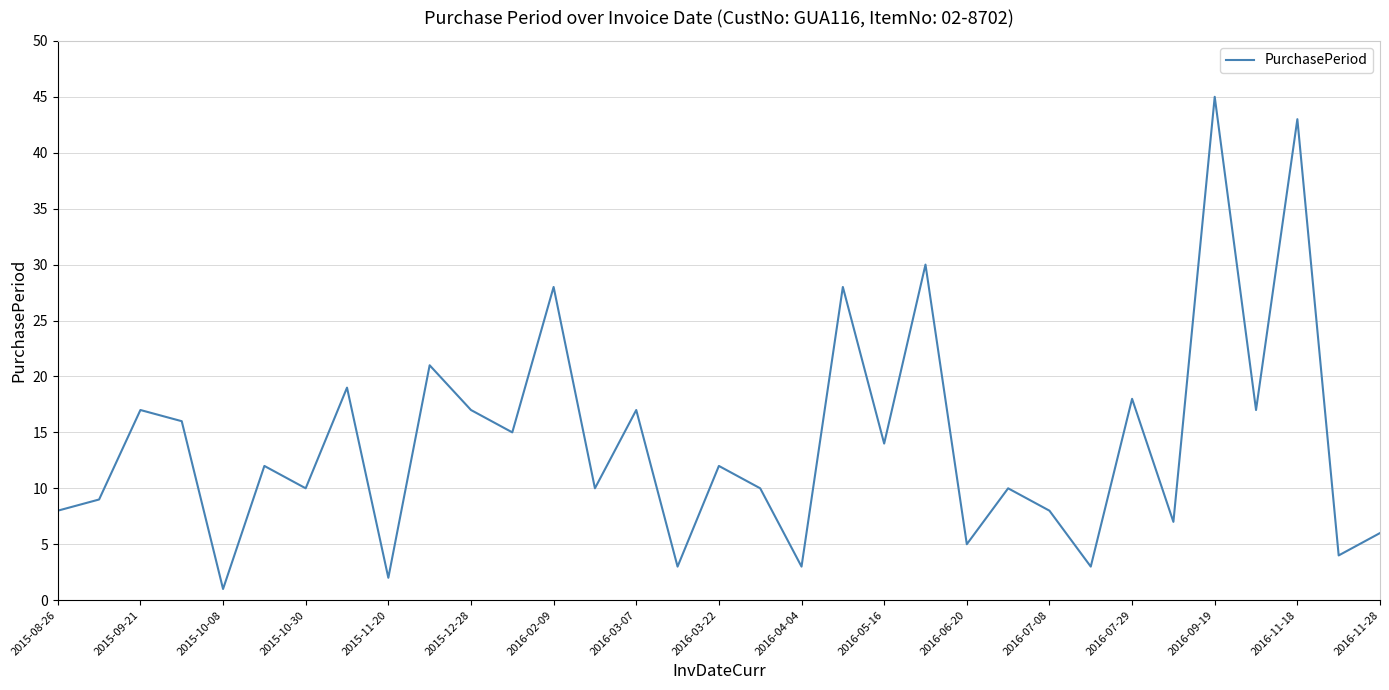

What is the maximum value shown in the chart?

45